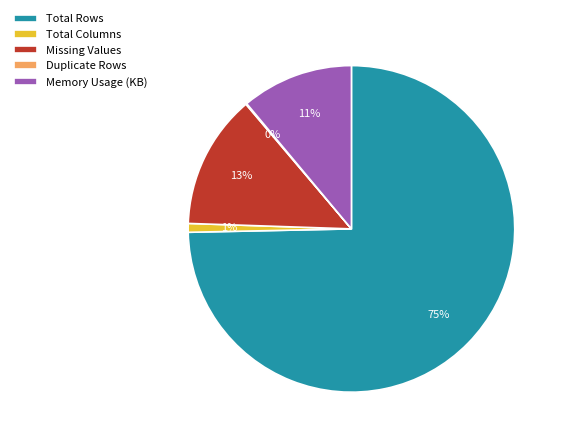

What is the largest slice in the pie chart?

Total Rows